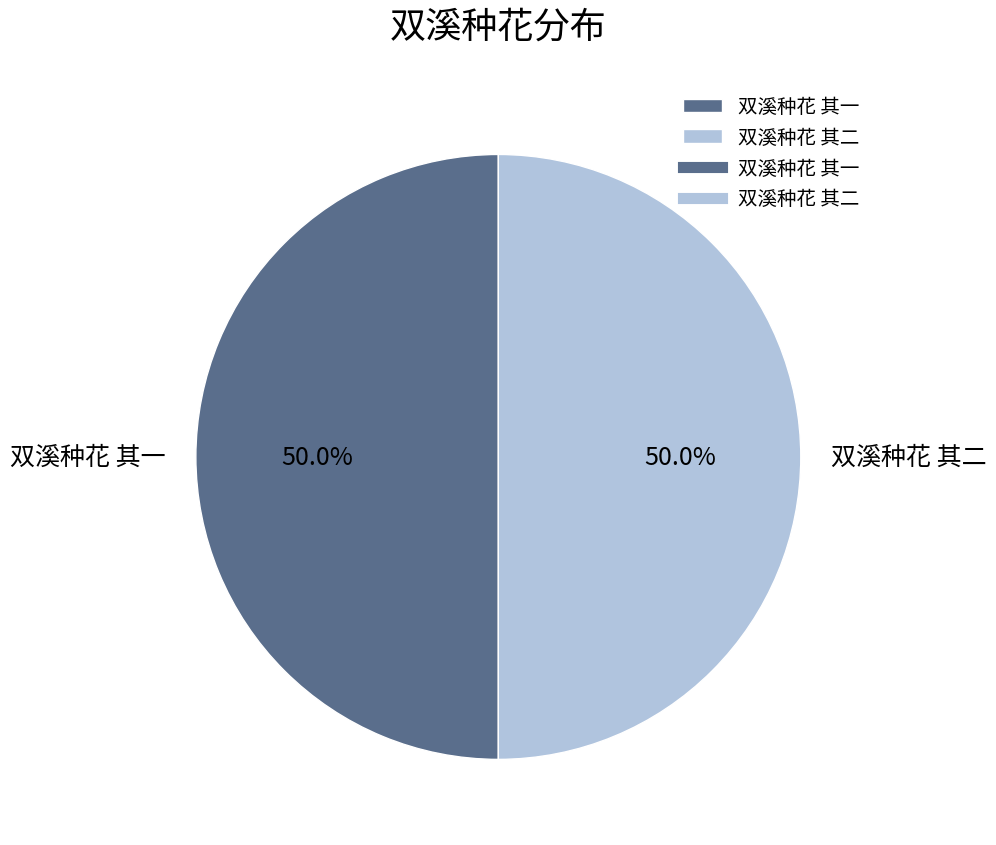

How many slices are in this pie chart?

2